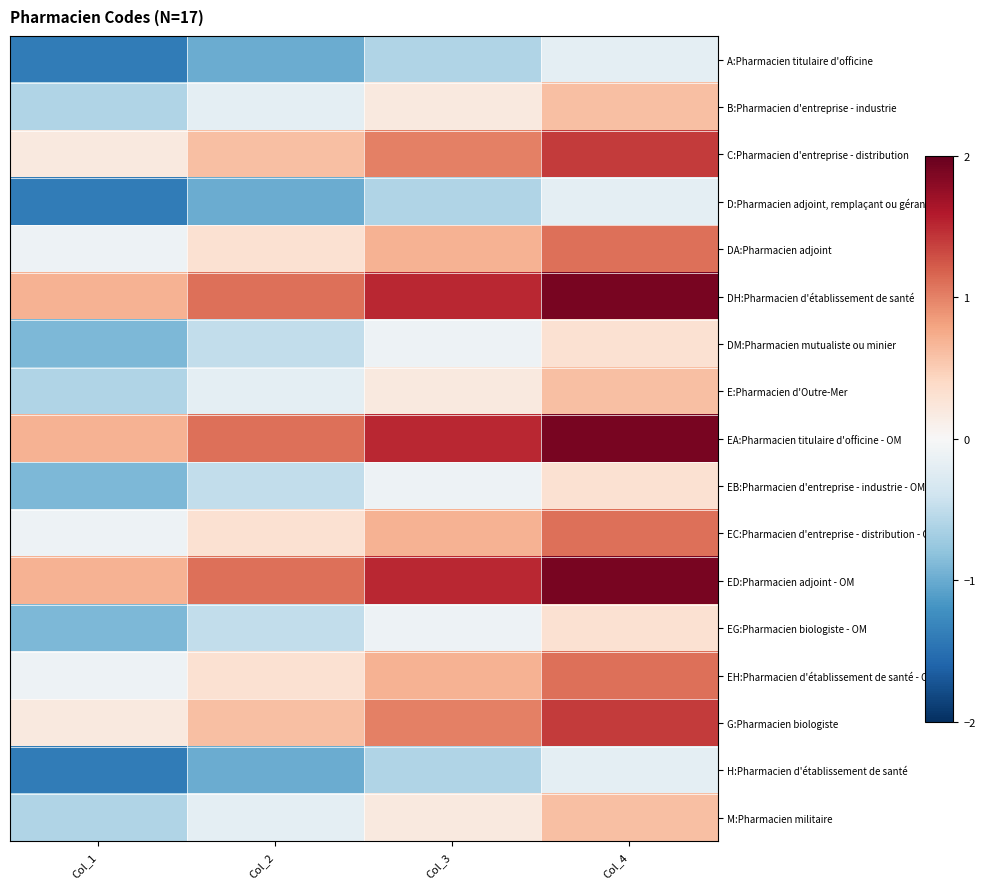

At how many categories does at least one series exceed 0?

4